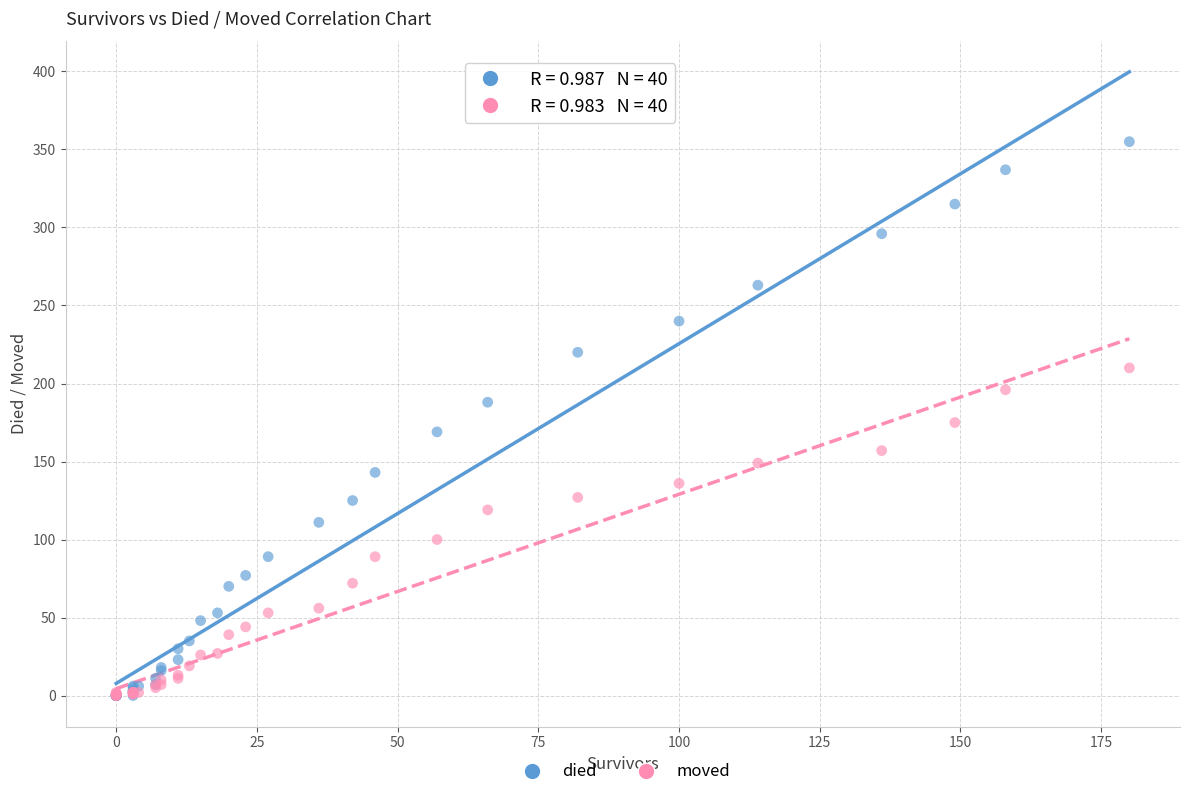

What are all the series names shown in the legend?

died, moved